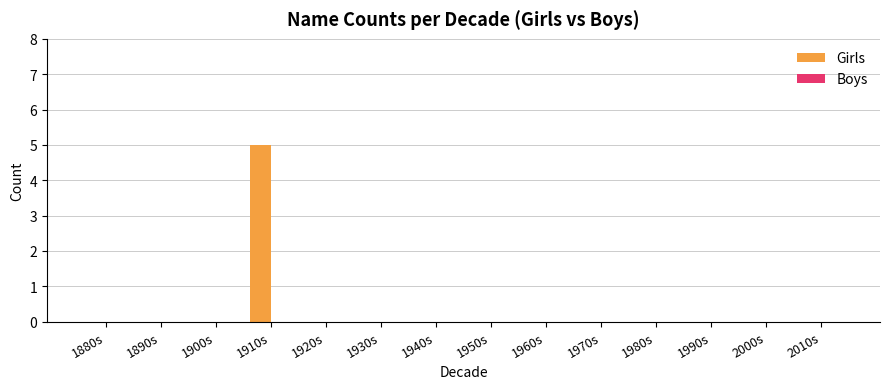

What value does the data have at 1910s?

5